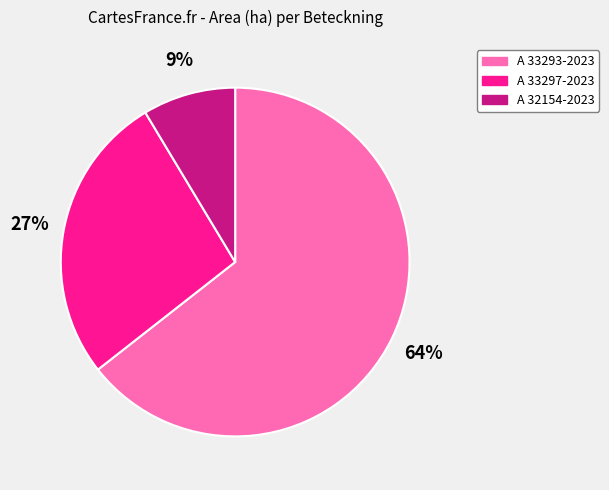

Rank the categories by value from lowest to highest.

A 32154-2023, A 33297-2023, A 33293-2023